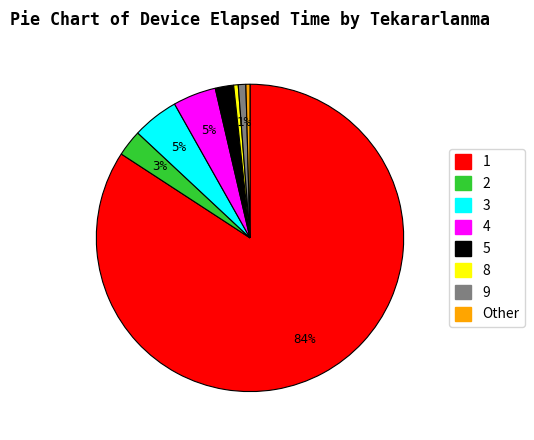

Do Other and 8 together represent more than half of the pie?

No